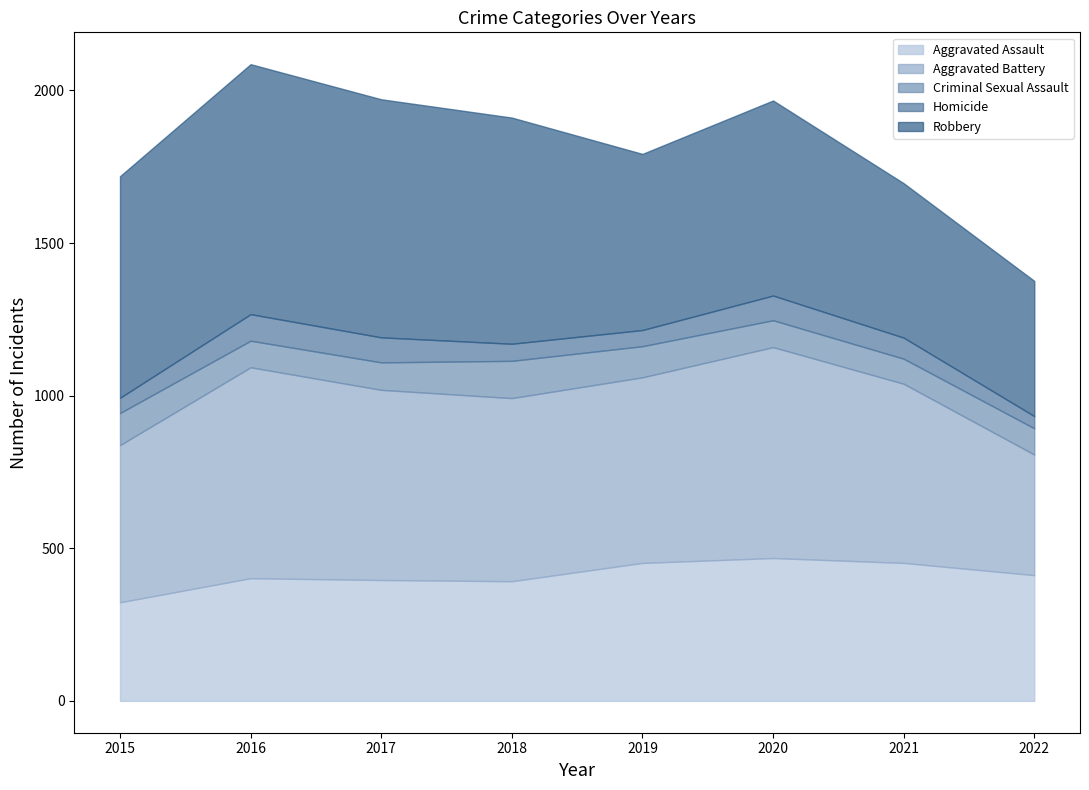

What is the difference between the second highest and minimum values in the Aggravated Battery series?

296